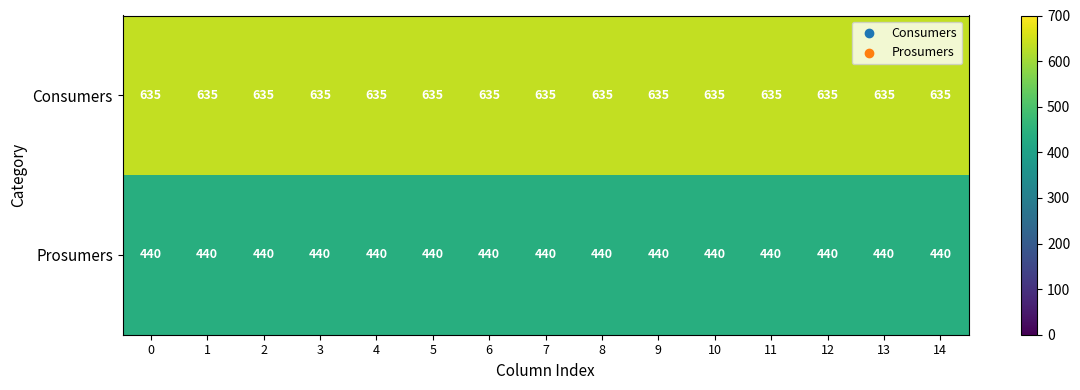

Rank the series by their average value, from highest to lowest.

Consumers, Prosumers